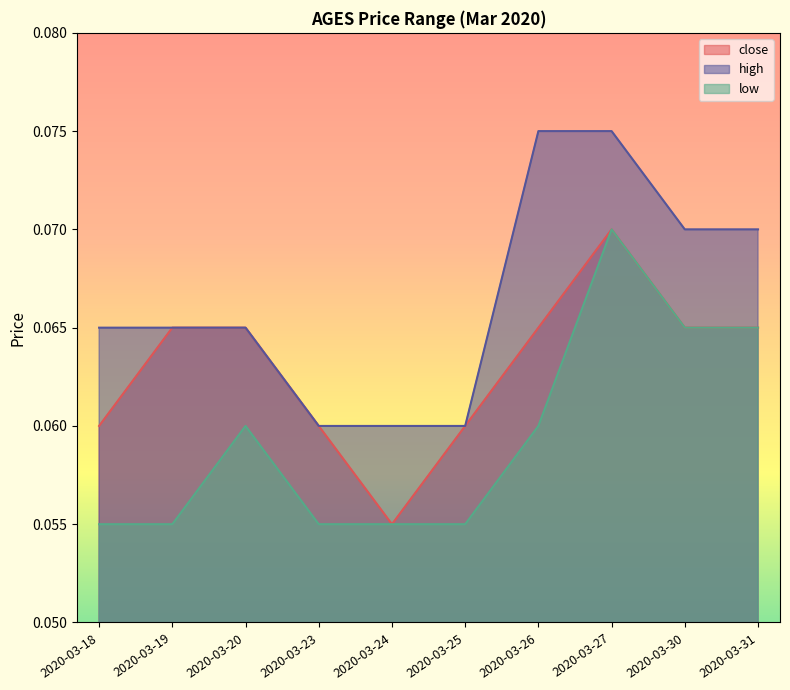

At how many categories does at least one series exceed 0?

10